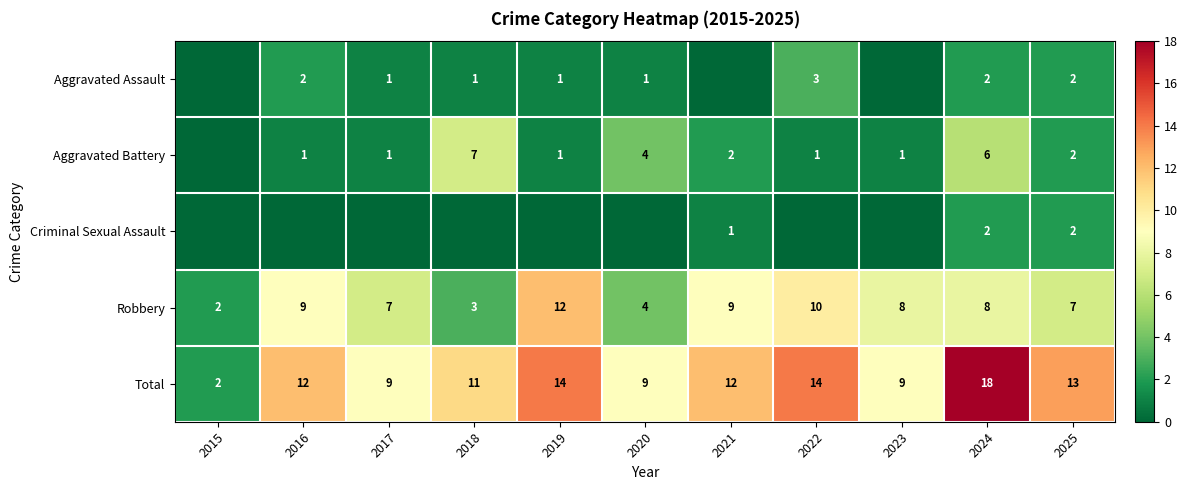

At which category does the chart reach its minimum across all series?

2015